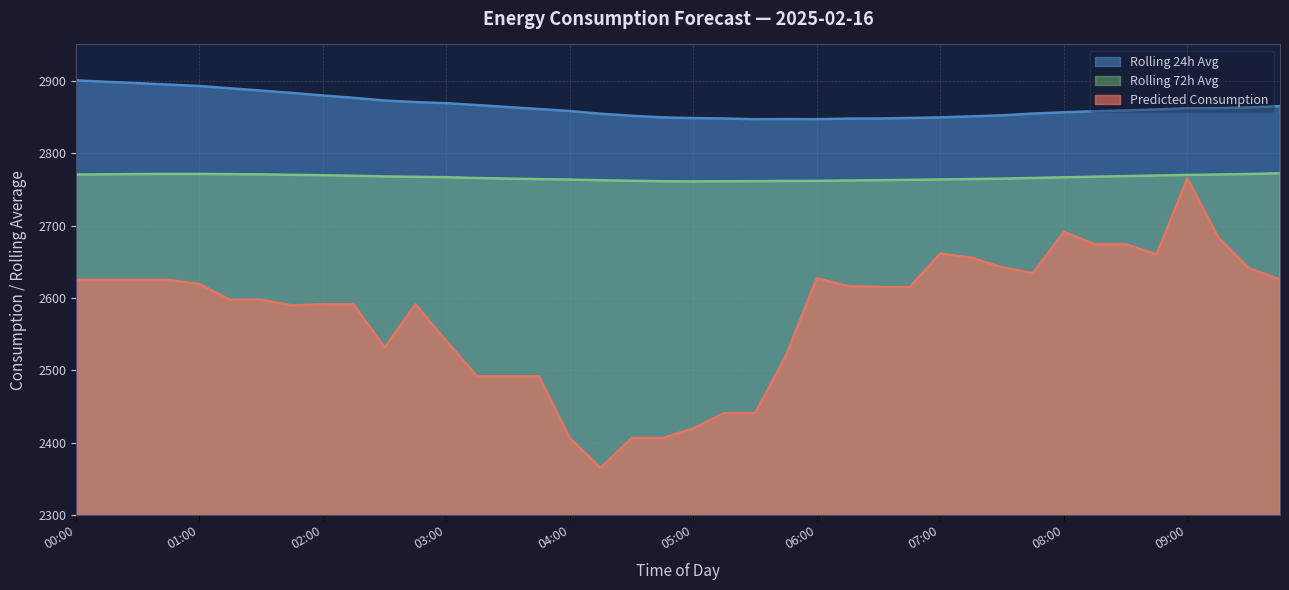

True or false: Predicted_Consumption and rolling_72h cross at least once.

False